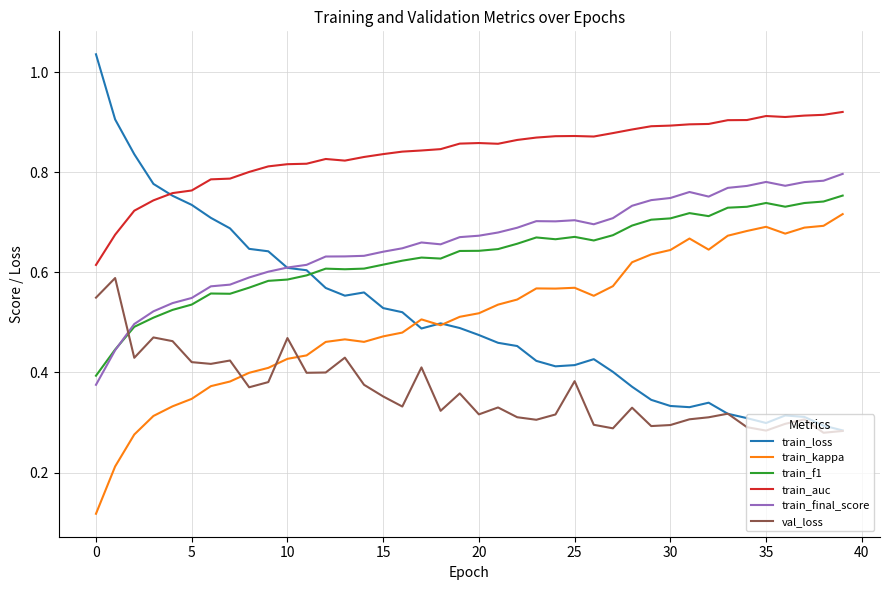

Which series has the largest total across all categories?

train_auc